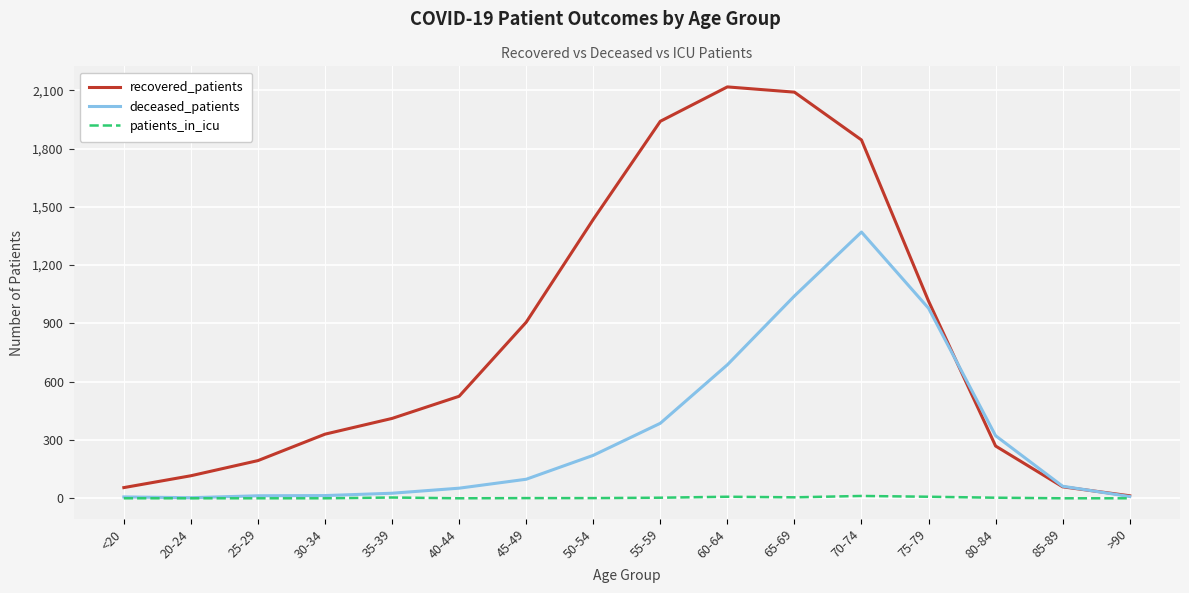

What is the maximum value for deceased_patients?

1370